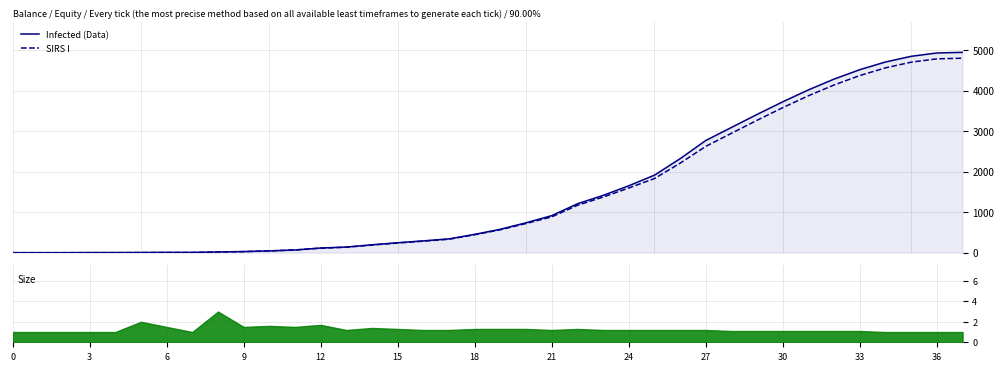

Reading left to right, list all the values displayed in this chart.

Infected (Data): 0	0	0	2	2	4	6	6	18	27	44	67	115	139	195	246	292	341	453	578	739	915	1208	1415	1653	1915	2322	2772	3095	3417	3729	4023	4290	4522	4712	4852	4934	4950
SIRS I: 0	0	0	2	2	4	6	6	18	27	44	67	112	135	189	239	285	333	444	567	721	885	1170	1374	1598	1832	2211	2627	2950	3272	3584	3878	4145	4377	4567	4707	4789	4805